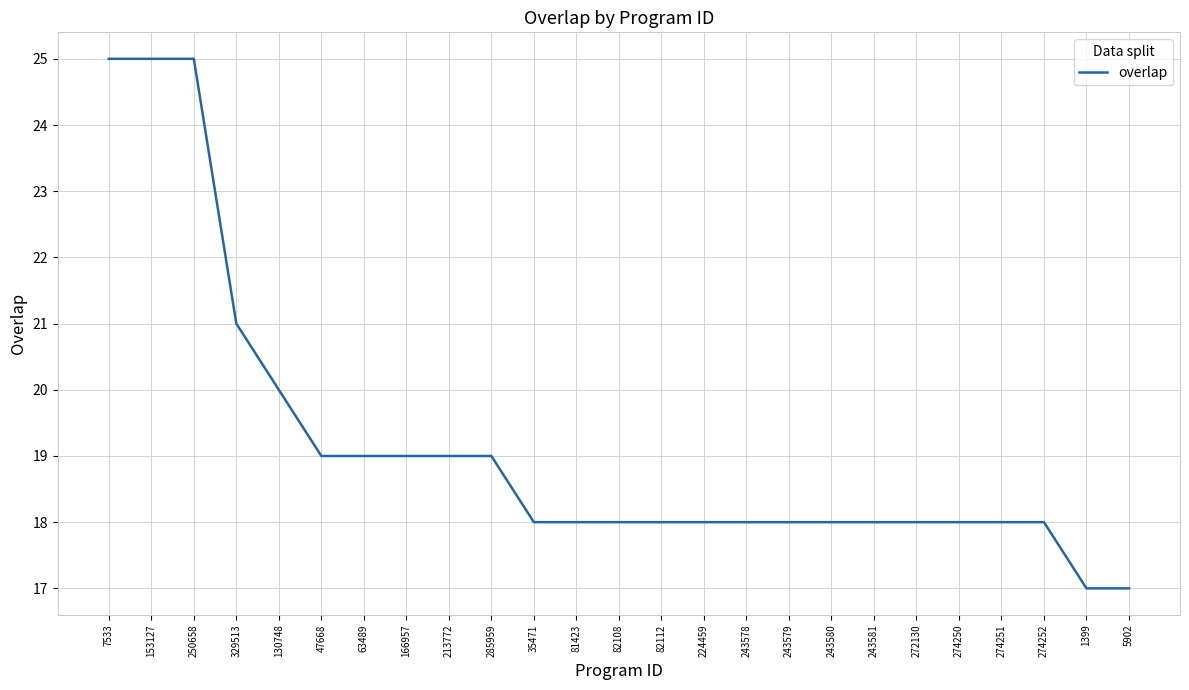

What is the maximum value shown in the chart?

25